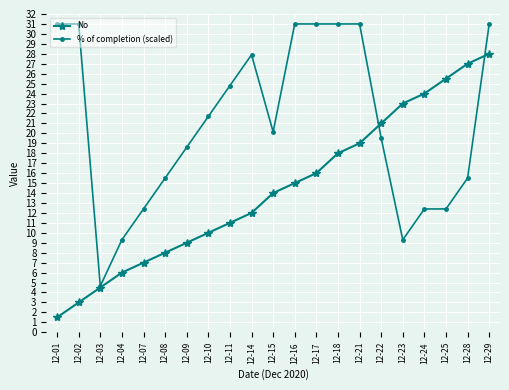

True or false: % of completion (scaled) has a value of 31.1 at 12-15.

False